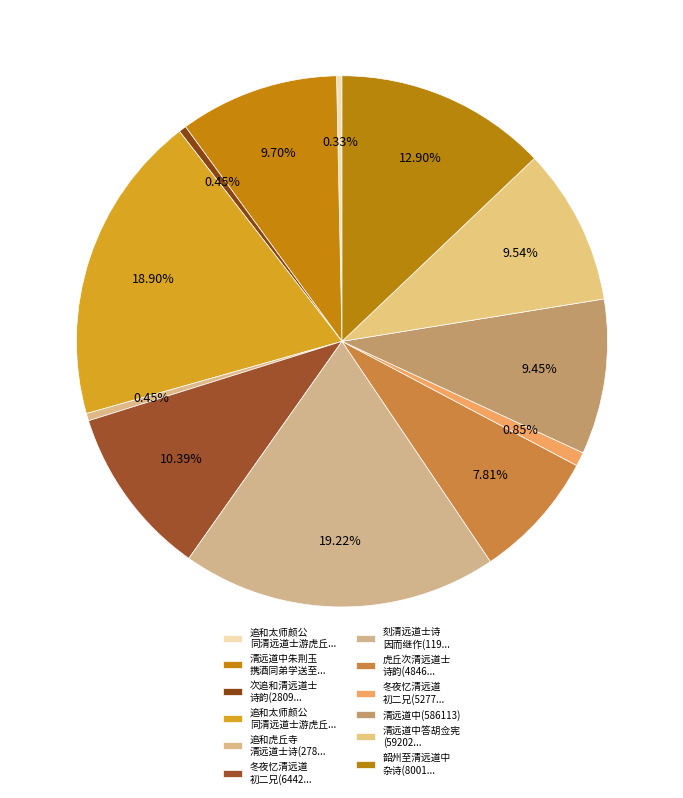

To the nearest percent, what is the difference between the largest and smallest slice percentages?

19%